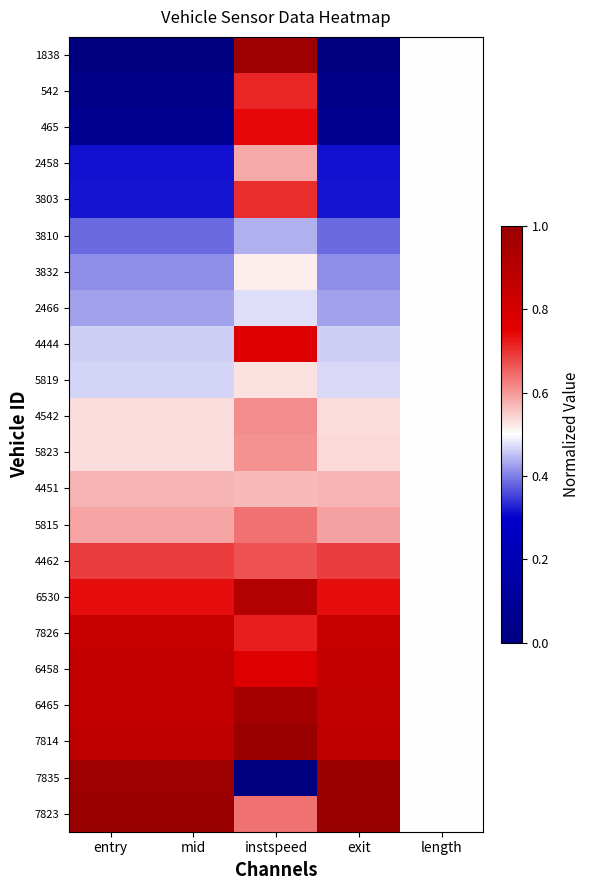

Reading left to right, what are all the values shown in this chart?

1838: entry=0.0	mid=0.0	instspeed=1.0	exit=0.0	length=0.5
542: entry=0.0	mid=0.0	instspeed=0.7	exit=0.0	length=0.5
465: entry=0.1	mid=0.1	instspeed=0.7	exit=0.1	length=0.5
2458: entry=0.3	mid=0.3	instspeed=0.6	exit=0.3	length=0.5
3803: entry=0.3	mid=0.3	instspeed=0.7	exit=0.3	length=0.5
3810: entry=0.4	mid=0.4	instspeed=0.4	exit=0.4	length=0.5
3832: entry=0.4	mid=0.4	instspeed=0.5	exit=0.4	length=0.5
2466: entry=0.4	mid=0.4	instspeed=0.5	exit=0.4	length=0.5
4444: entry=0.5	mid=0.5	instspeed=0.8	exit=0.5	length=0.5
5819: entry=0.5	mid=0.5	instspeed=0.5	exit=0.5	length=0.5
4542: entry=0.5	mid=0.5	instspeed=0.6	exit=0.5	length=0.5
5823: entry=0.5	mid=0.5	instspeed=0.6	exit=0.5	length=0.5
4451: entry=0.6	mid=0.6	instspeed=0.6	exit=0.6	length=0.5
5815: entry=0.6	mid=0.6	instspeed=0.6	exit=0.6	length=0.5
4462: entry=0.7	mid=0.7	instspeed=0.7	exit=0.7	length=0.5
6530: entry=0.7	mid=0.7	instspeed=0.9	exit=0.7	length=0.5
7826: entry=0.9	mid=0.9	instspeed=0.7	exit=0.9	length=0.5
6458: entry=0.9	mid=0.9	instspeed=0.8	exit=0.9	length=0.5
6465: entry=0.9	mid=0.9	instspeed=1.0	exit=0.9	length=0.5
7814: entry=0.9	mid=0.9	instspeed=1.0	exit=0.9	length=0.5
7835: entry=1.0	mid=1.0	instspeed=0.0	exit=1.0	length=0.5
7823: entry=1.0	mid=1.0	instspeed=0.6	exit=1.0	length=0.5